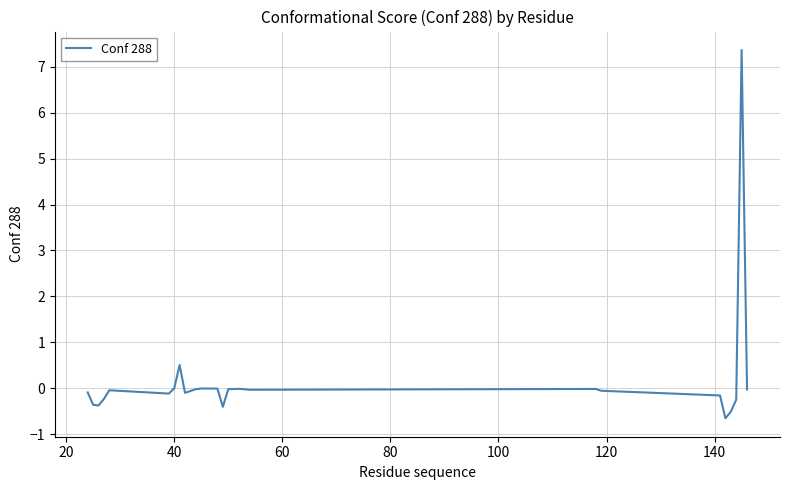

What is the minimum value shown in the chart?

-0.7